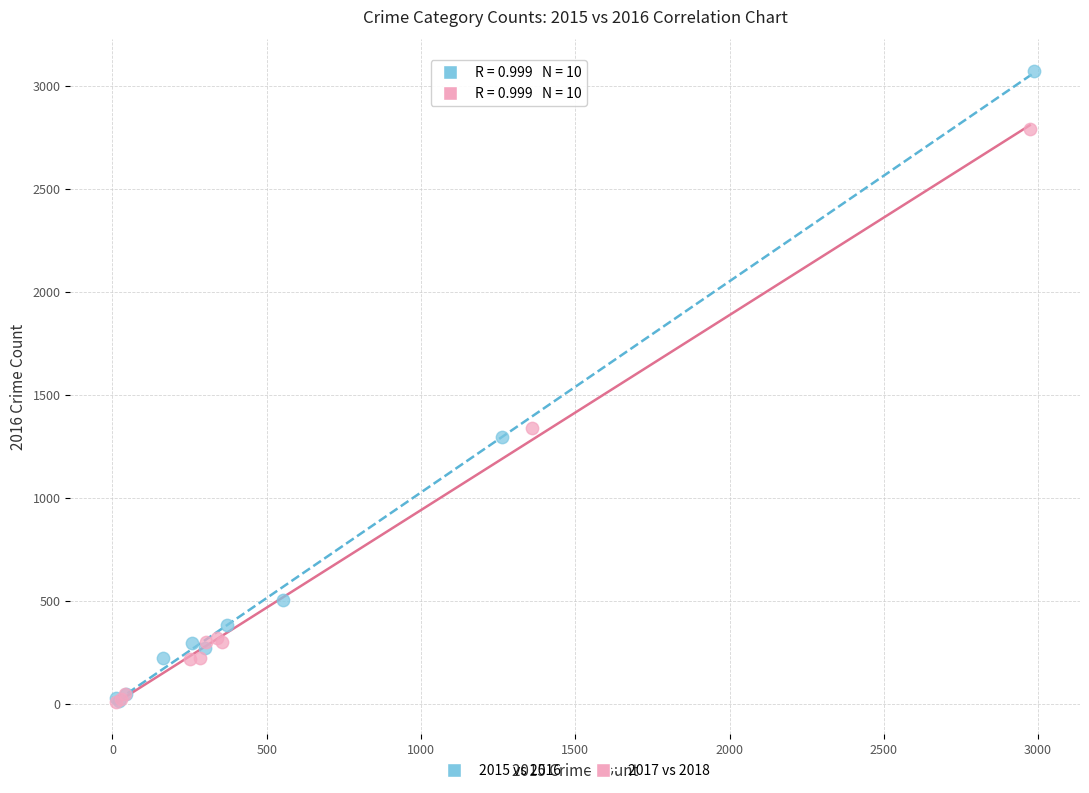

What are all the series names shown in the legend?

2015 vs 2016, 2017 vs 2018